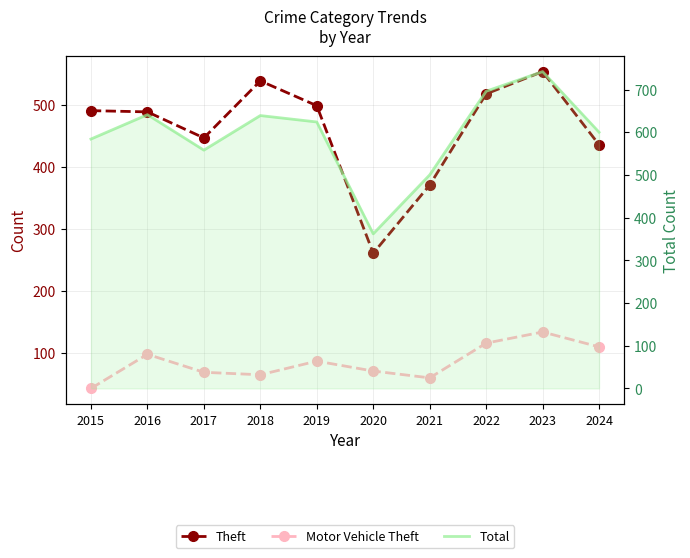

What is the value of the Motor Vehicle Theft point at the 1st from the left?

43